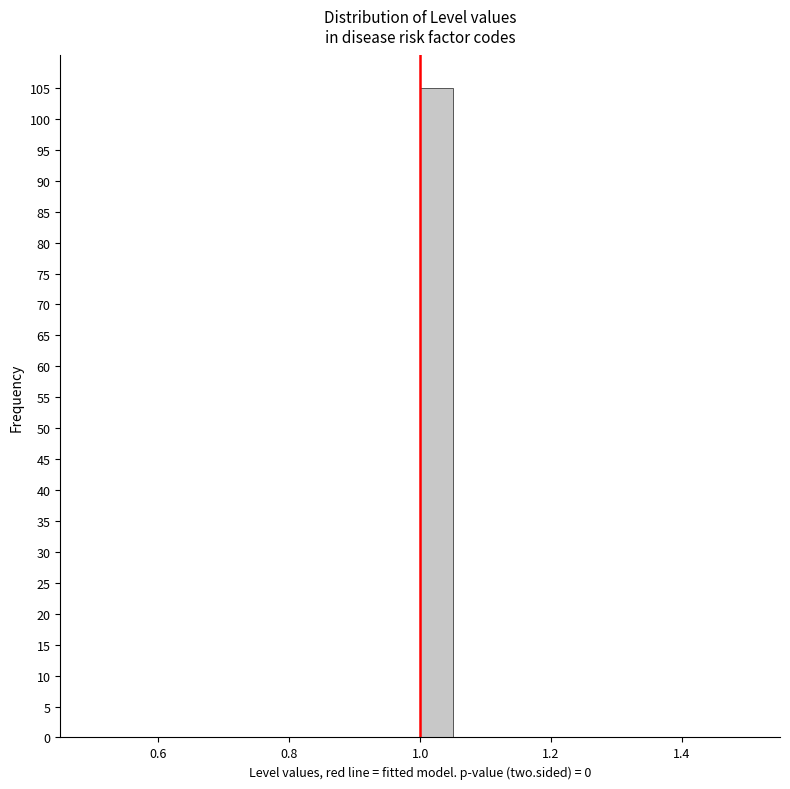

Around what value on the x-axis is the tallest bar? Give the approximate position of its centre, as read against the axis.

1.02